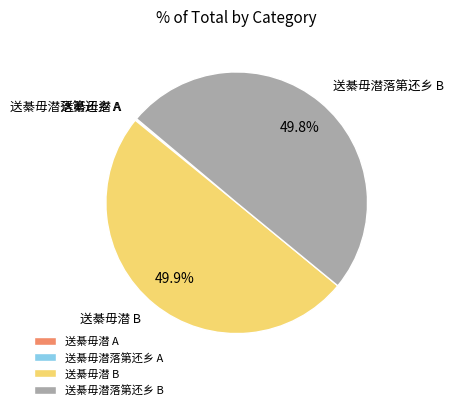

Approximately how many times larger is the value at 送綦毋潜 B compared to 送綦毋潜落第还乡 B?

1.0